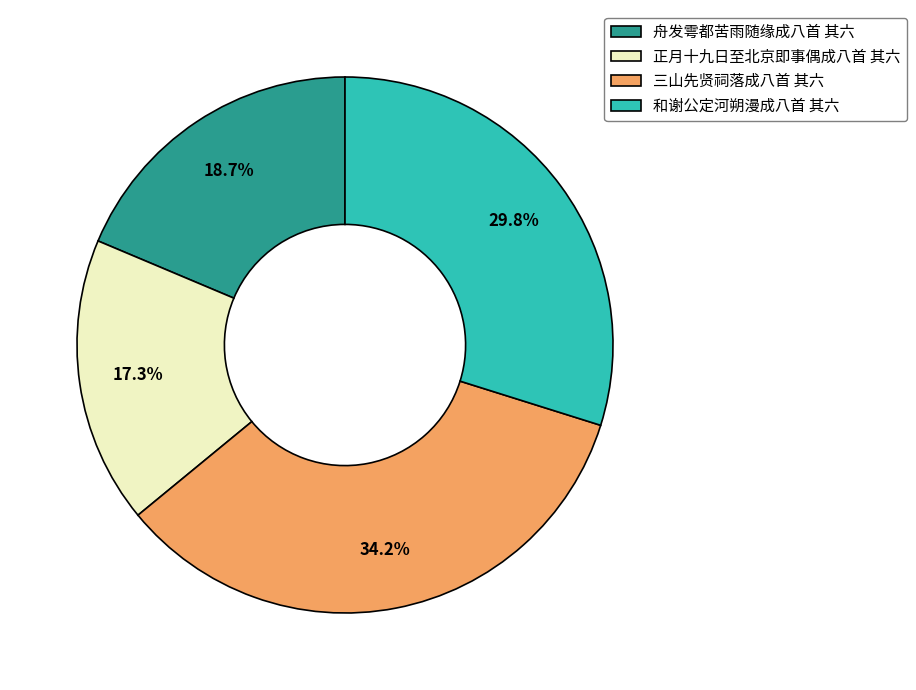

Count the number of slices in the pie.

4